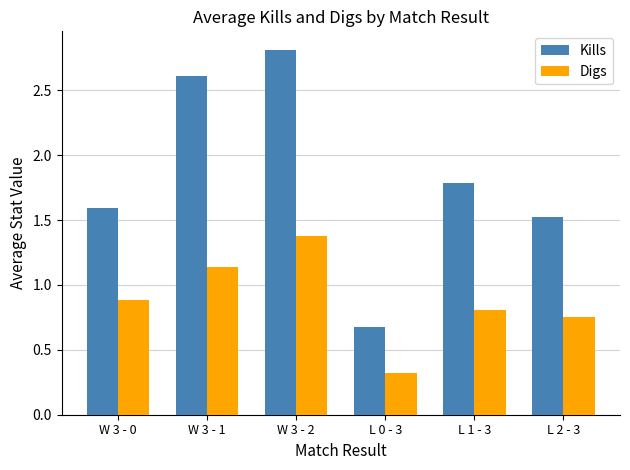

List the labels in order of Digs value, smallest first.

L 0 - 3, L 2 - 3, L 1 - 3, W 3 - 0, W 3 - 1, W 3 - 2